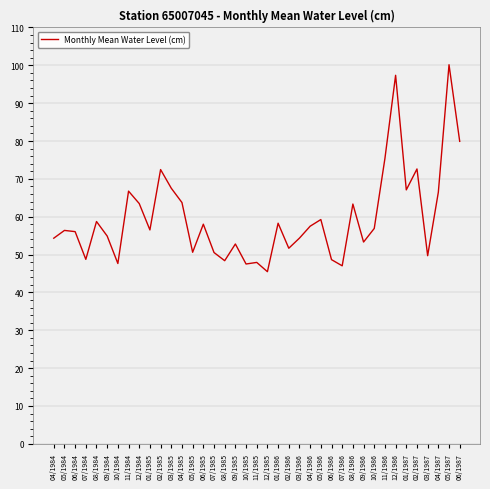

Does the chart display data point markers on the line(s)?

No